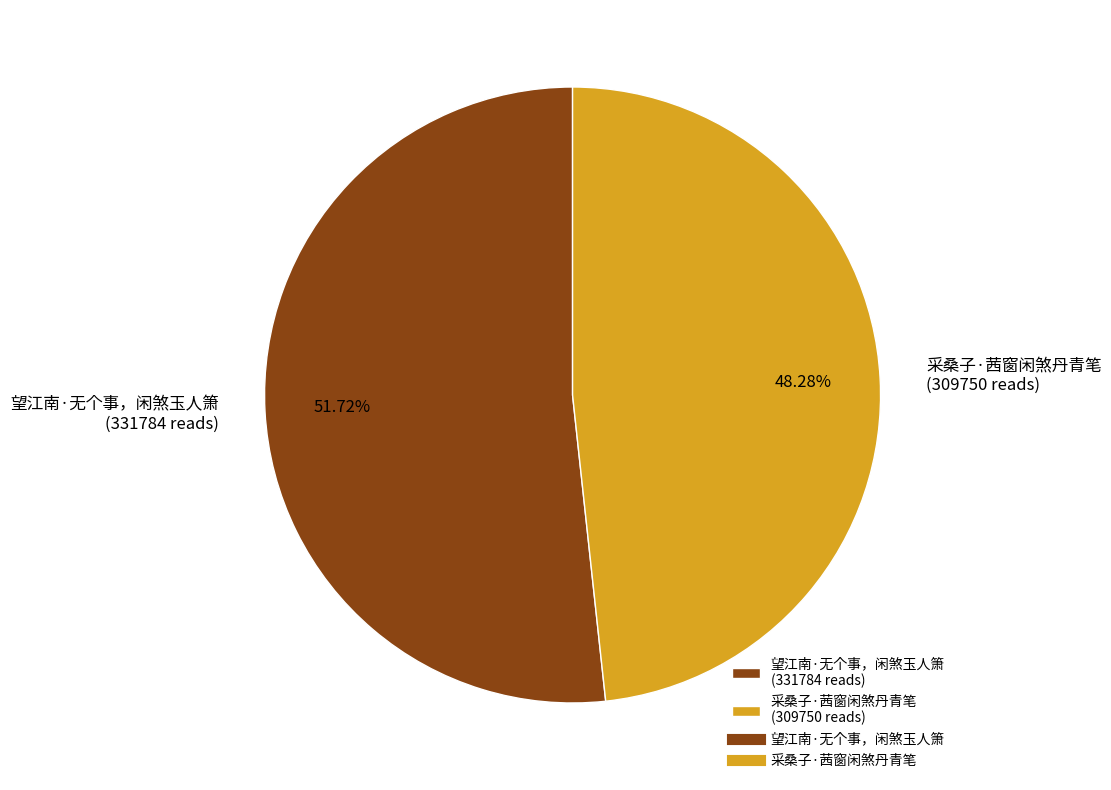

Which slice is the largest?

望江南·无个事，闲煞玉人箫